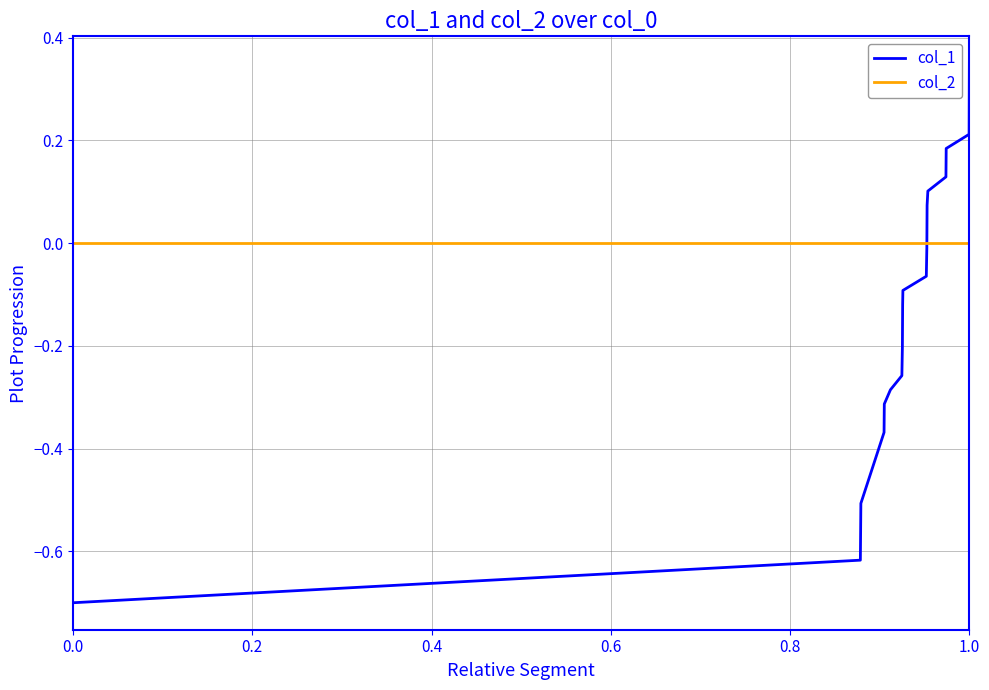

Which series has the largest total across all categories?

col_2